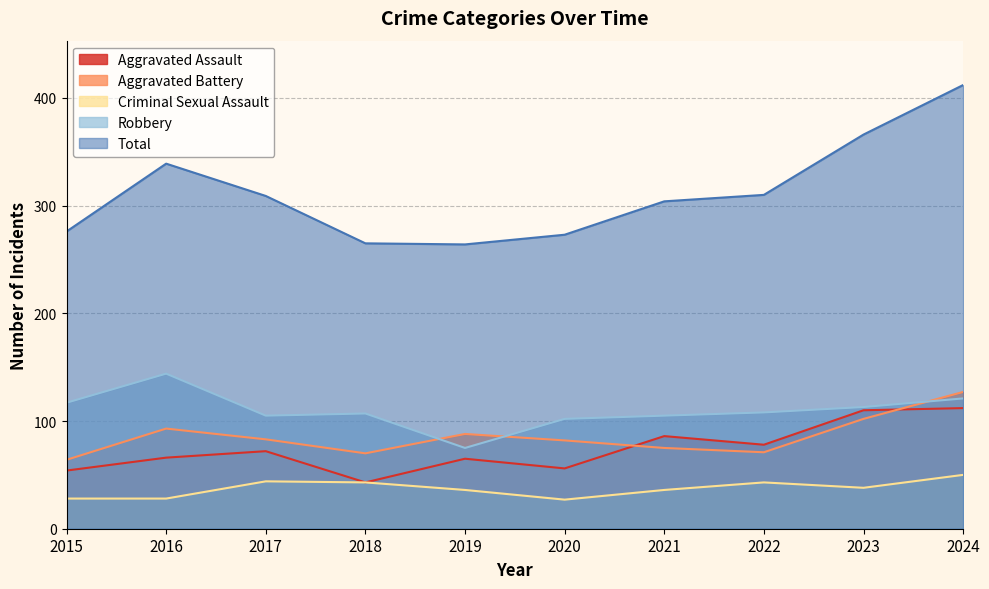

Is the value of Total at 2018 greater than the value of Robbery at 2017?

Yes